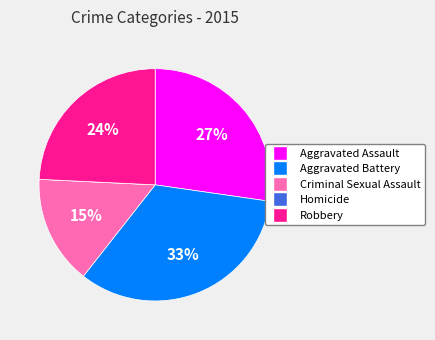

What is the ratio of the value at Aggravated Battery to the value at Criminal Sexual Assault?

2.2